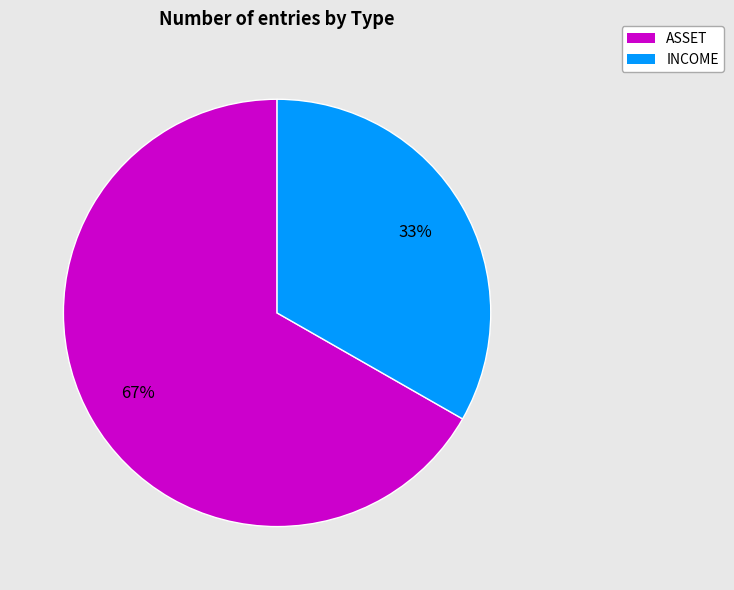

True or false: INCOME accounts for 25% of the total.

False